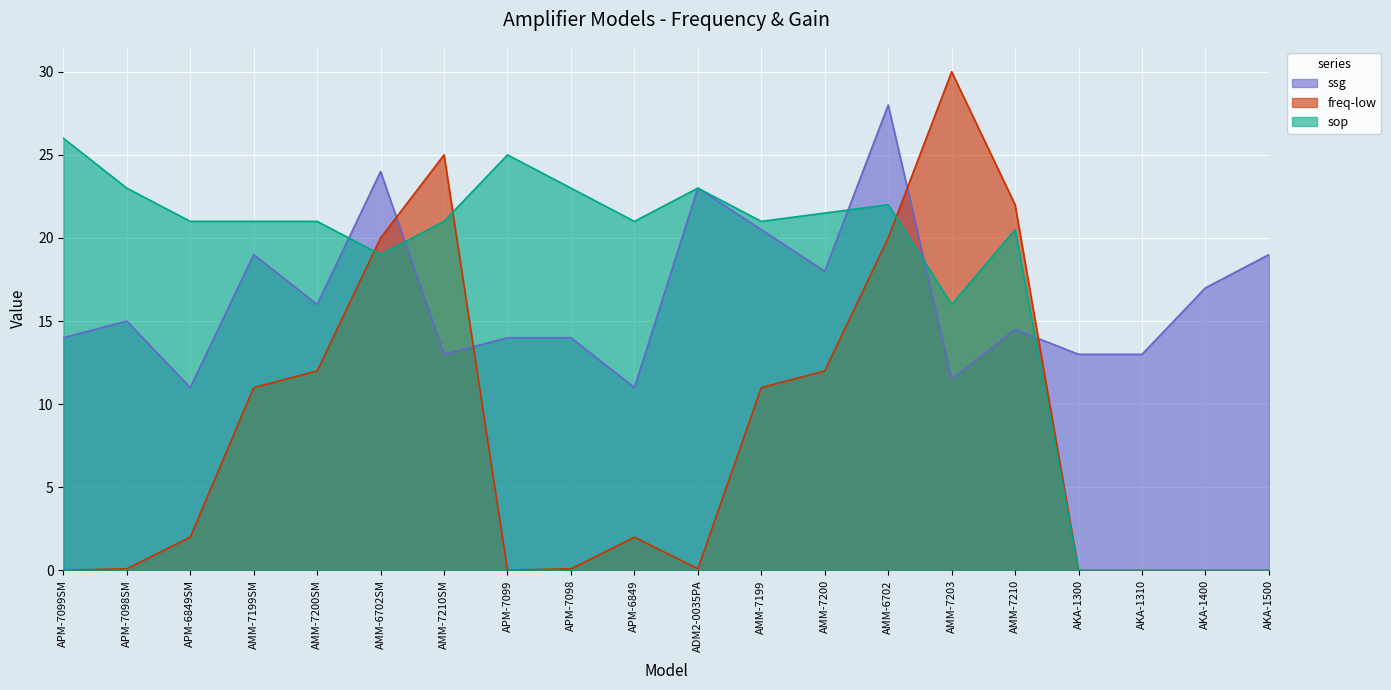

Where does the ssg series first go above 15?

AMM-7199SM